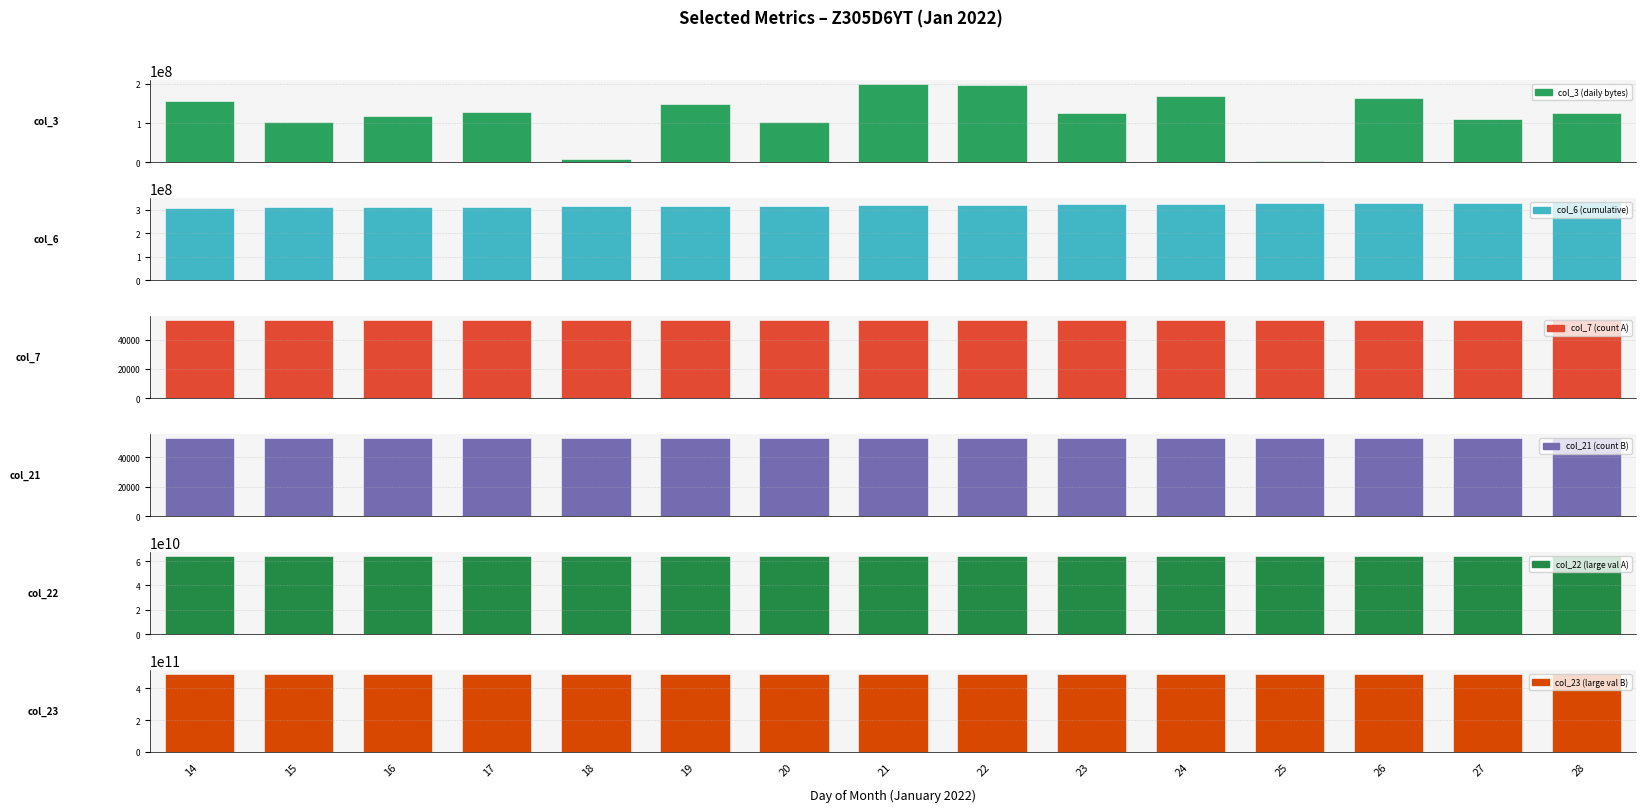

Which has a higher value, 19 or 17?

19